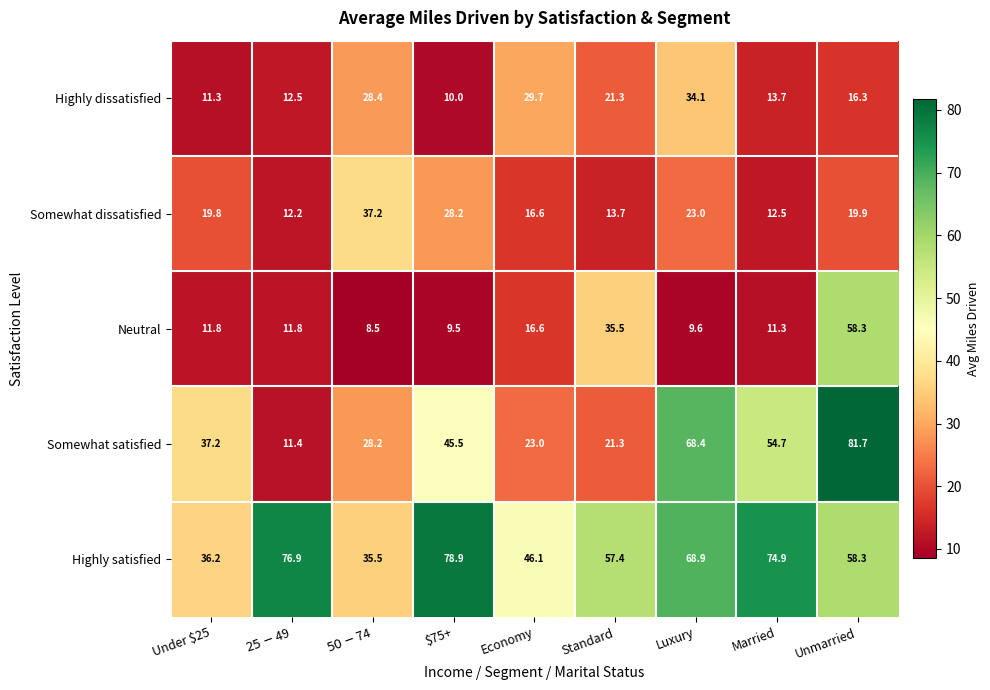

Count the number of categories in the chart.

9